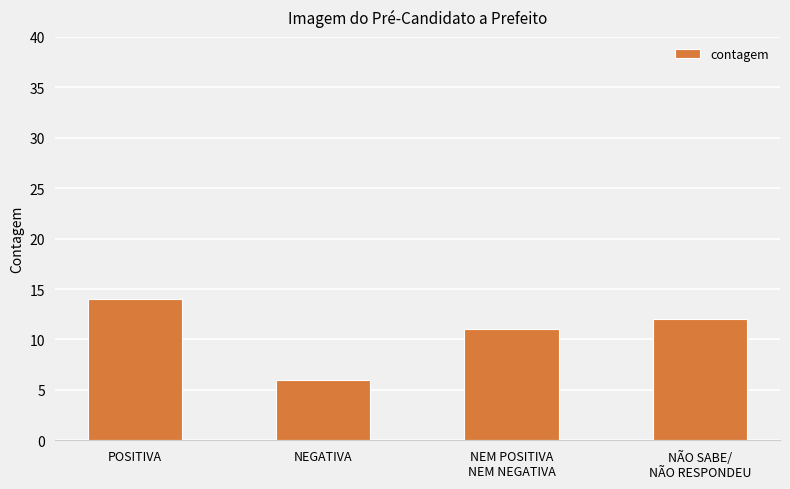

At which category does the chart reach its peak across all series?

POSITIVA